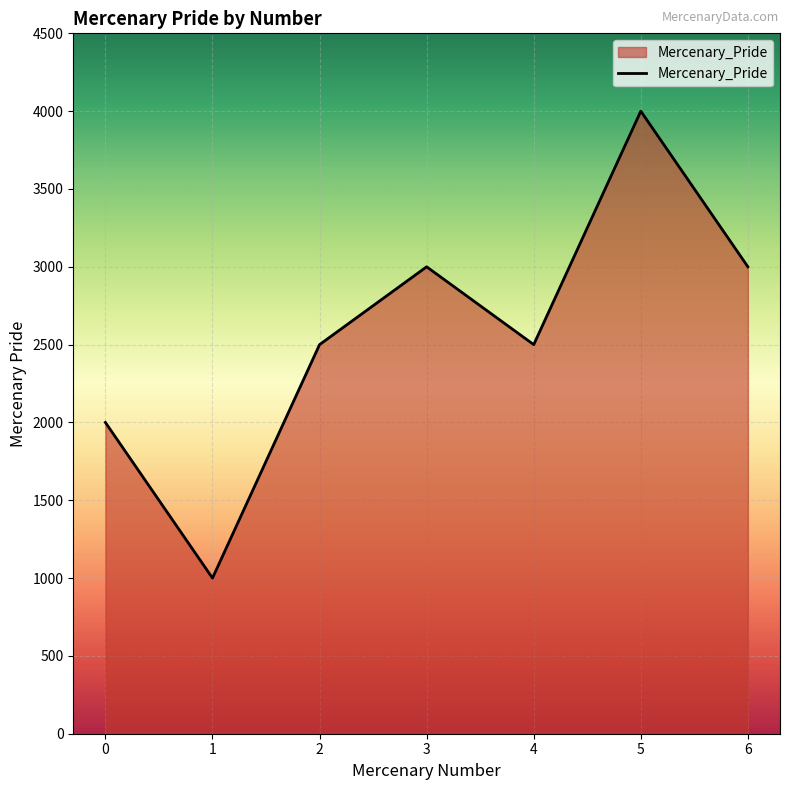

Reading left to right, transcribe all the data shown in this chart.

0=2000	1=1000	2=2500	3=3000	4=2500	5=4000	6=3000